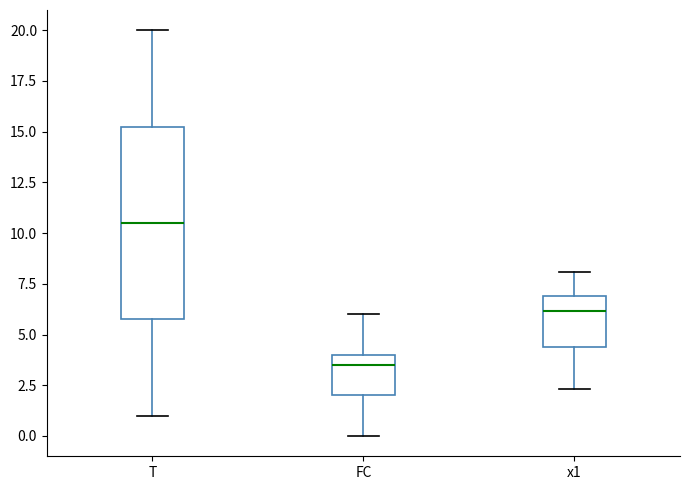

Which box is the tallest, from its lower edge to its upper edge?

T